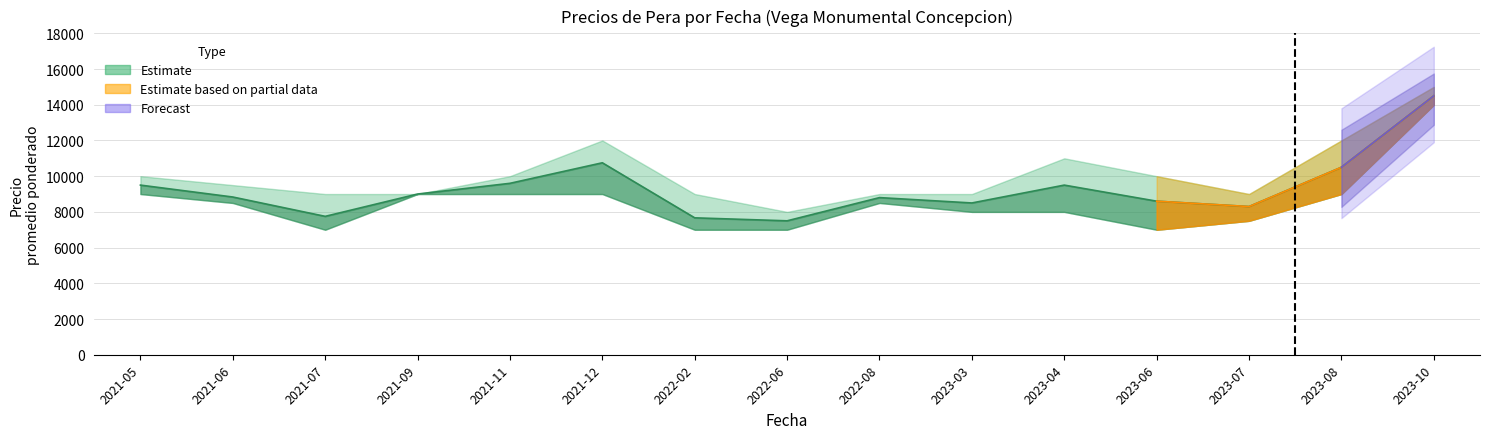

Which label corresponds to the smallest value in the chart?

2021-07